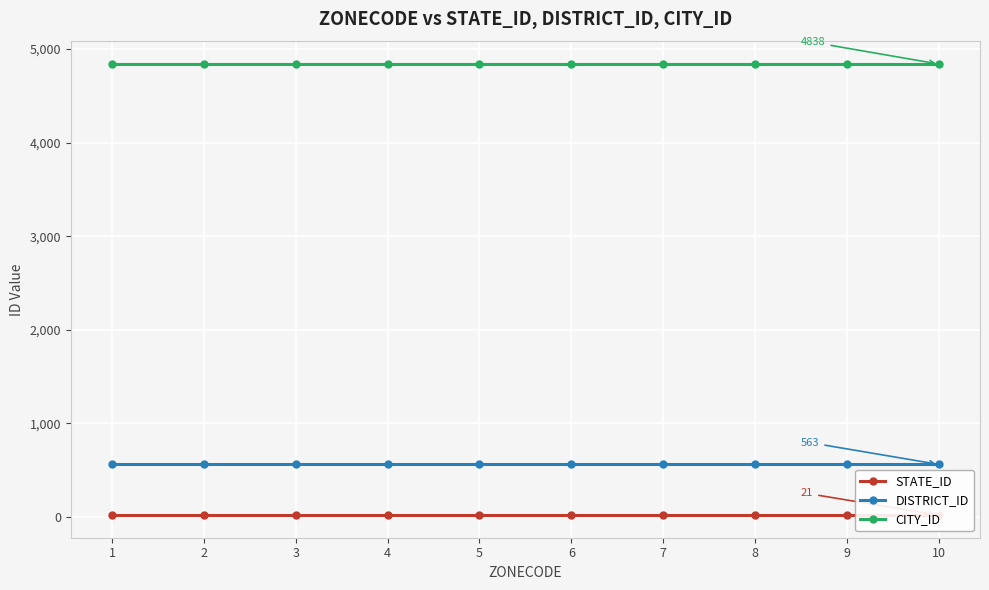

Which category has the lowest value across all series?

1